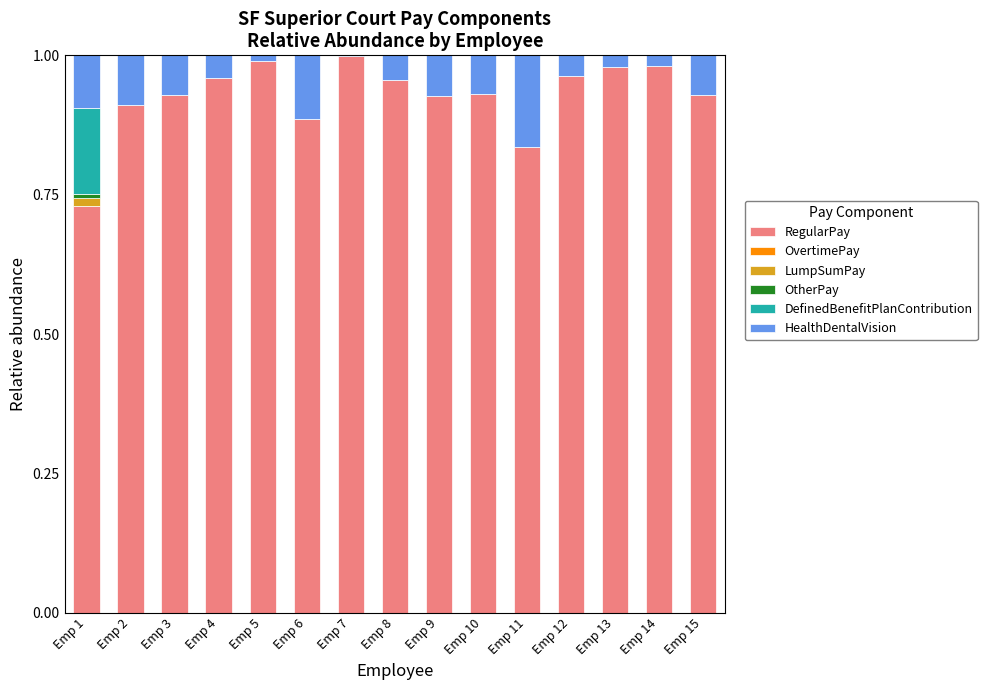

The RegularPay series shows 0.2 at Emp 12. True or false?

False